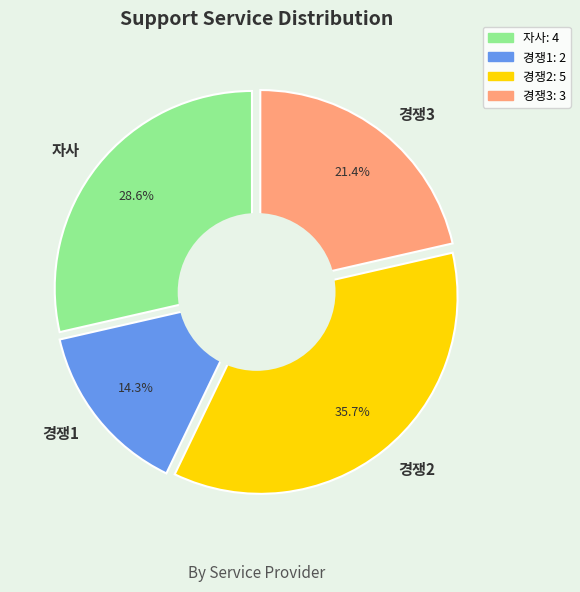

To the nearest percent, what portion does 경쟁3 represent?

21%